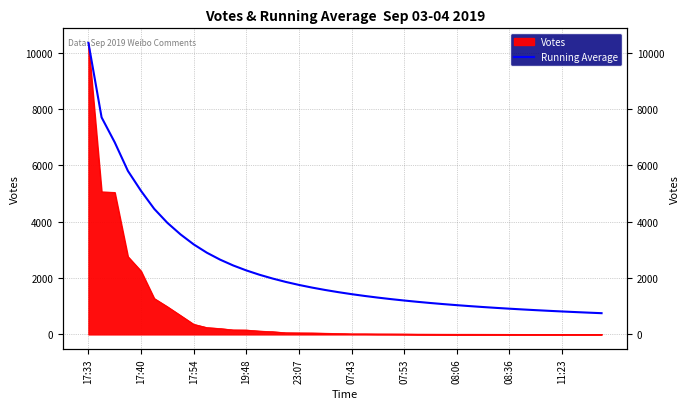

Reading right to left, what are all the values shown in this chart?

752.7	772.0	792.3	813.8	836.3	860.2	885.4	912.2	940.6	970.8	1003.0	1037.4	1074.2	1113.7	1156.3	1202.2	1251.7	1305.5	1364.1	1428.1	1498.5	1575.6	1660.8	1755.5	1861.9	1982.1	2116.7	2270.4	2446.6	2654.5	2899.0	3194.1	3548.4	3959.1	4455.0	5090.8	5801.5	6814.3	7701.0	10344.0